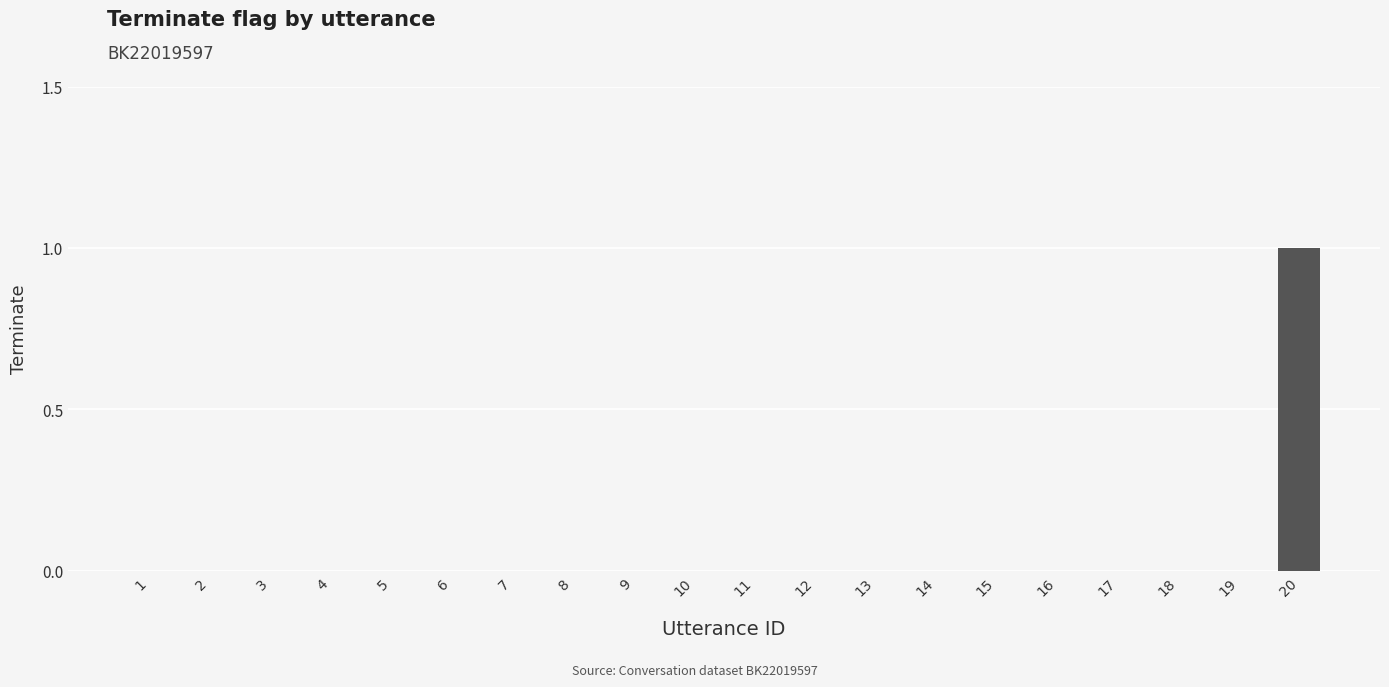

What is the change in value from 7 to 20?

+1